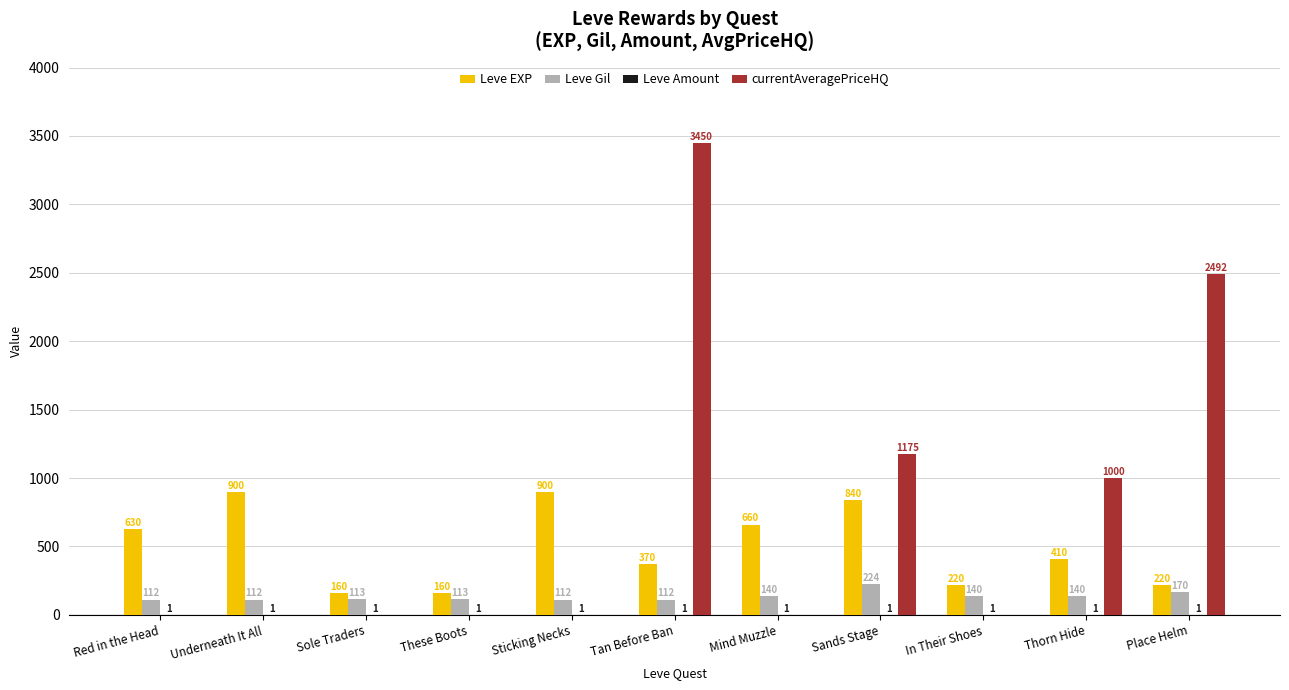

Which series changed the most between In Their Shoes and Thorn Hide?

currentAveragePriceHQ